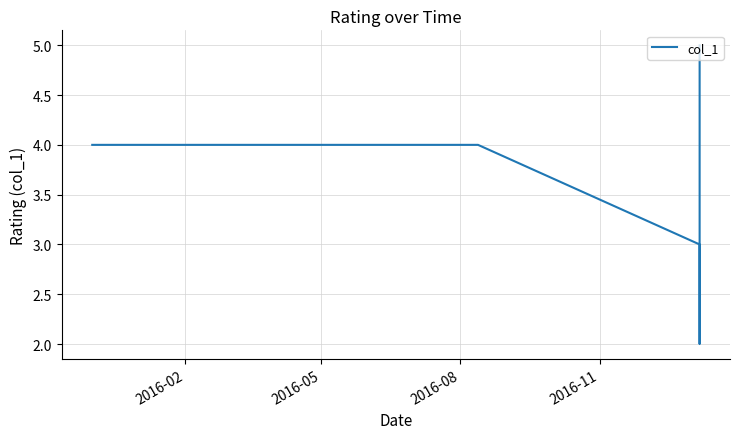

Count the number of categories in the chart.

6